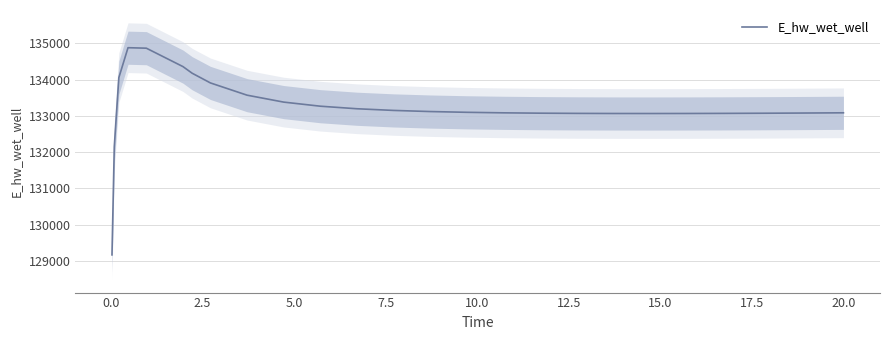

What is the lowest value of the E_hw_wet_well series?

129163.8